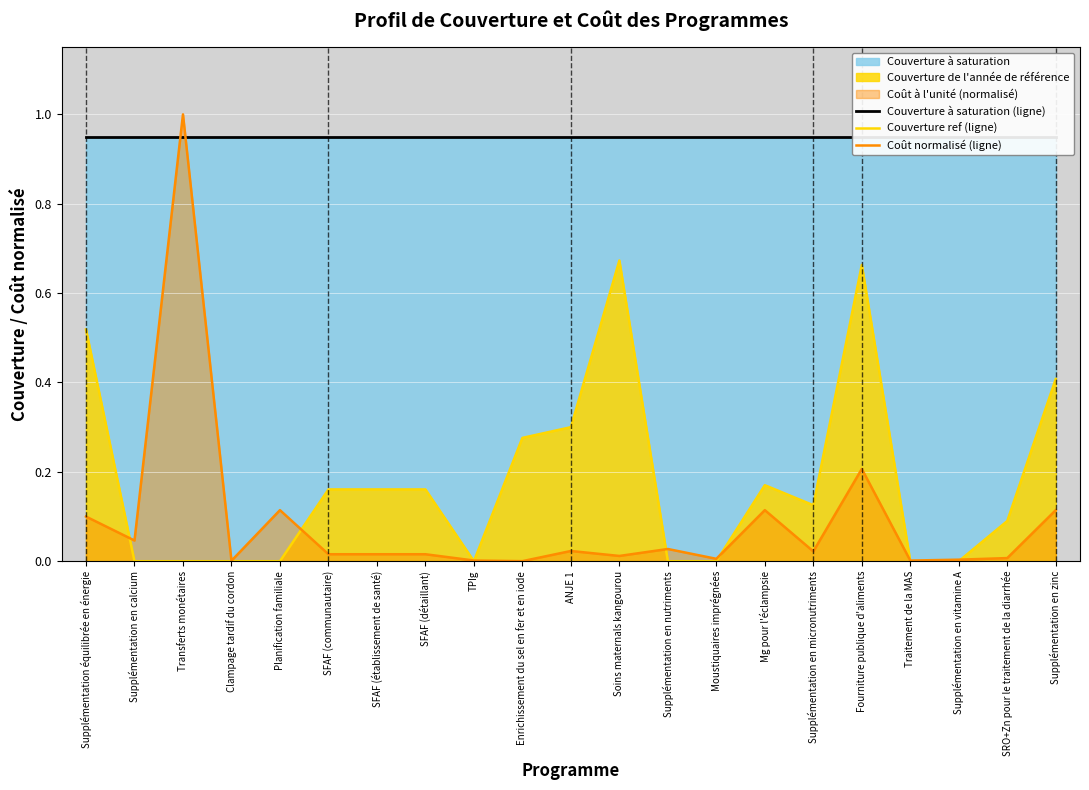

What is the label of the 3rd point from the right?

Supplémentation en vitamine A